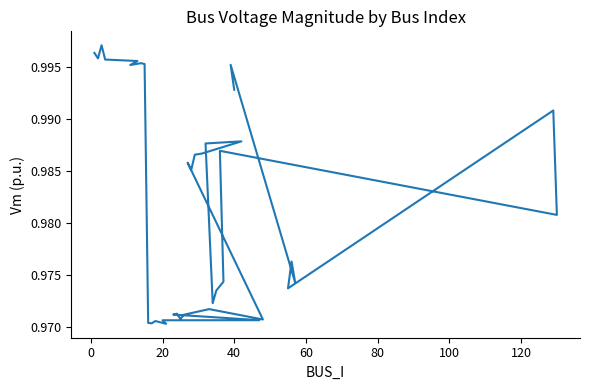

Is it true that the value at 23 is 1.3?

False